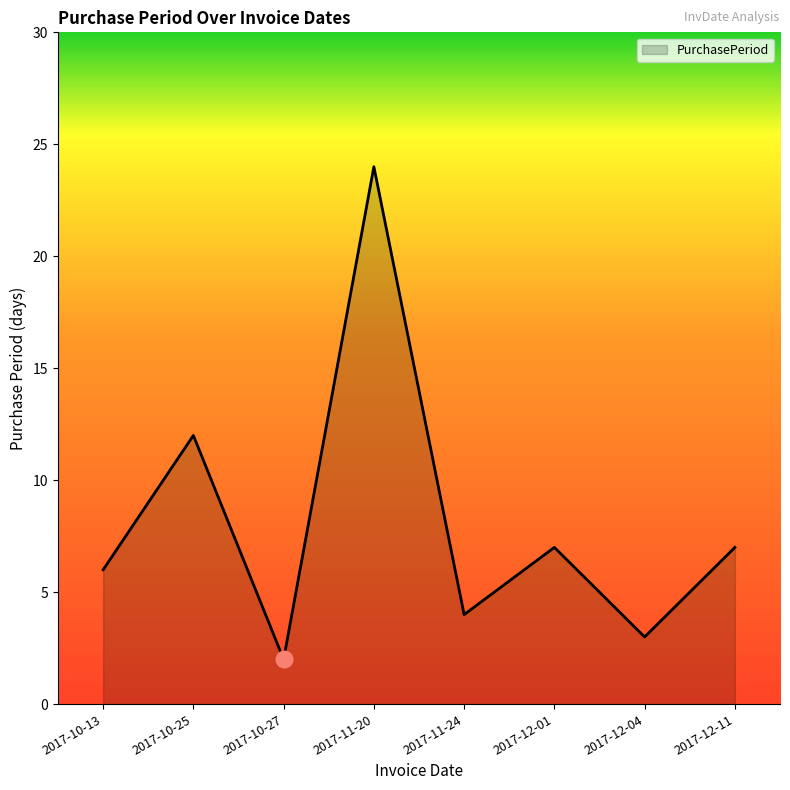

Is it true that the value at 2017-12-11 is 10?

False